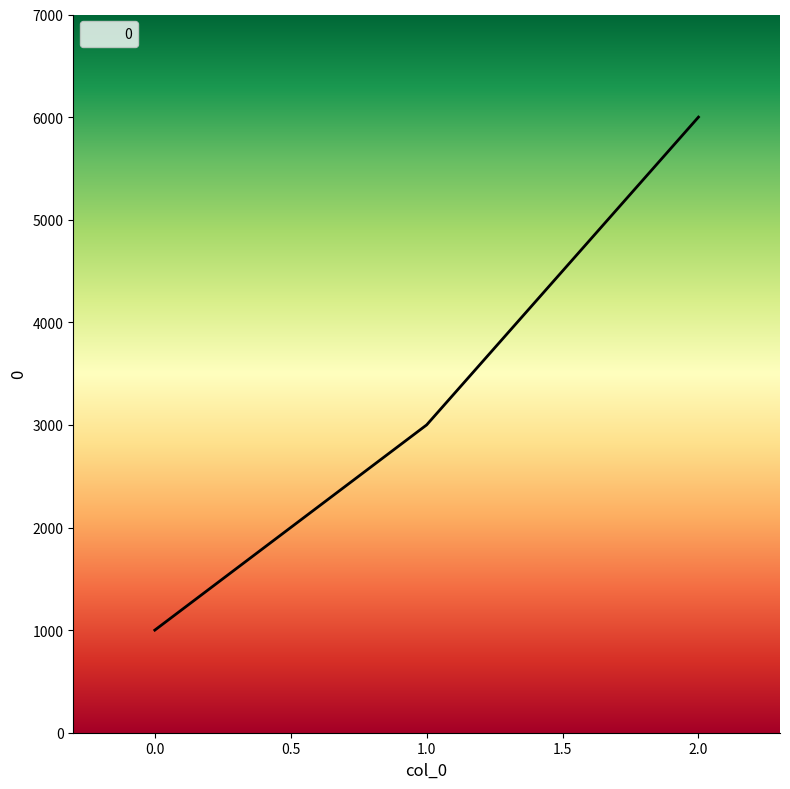

List the labels in order of value, largest first.

2.0, 1.0, 0.0